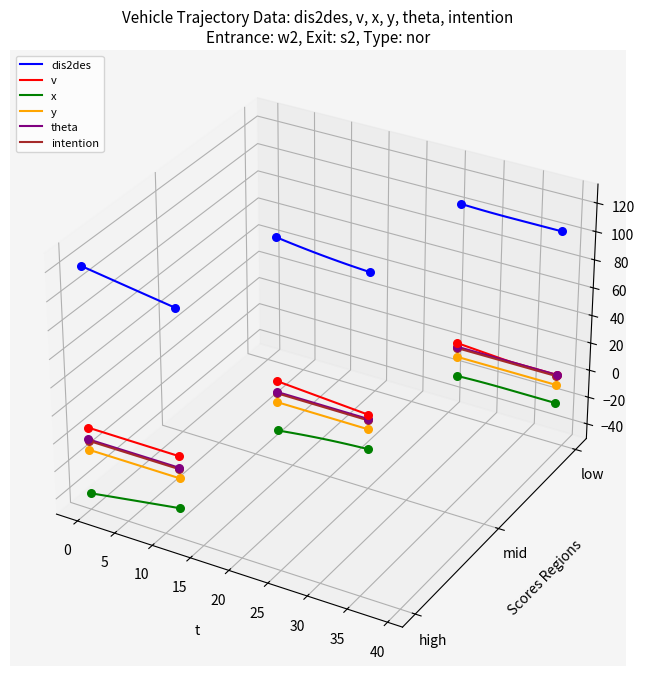

What is the total value across all series at 25?

-0.2